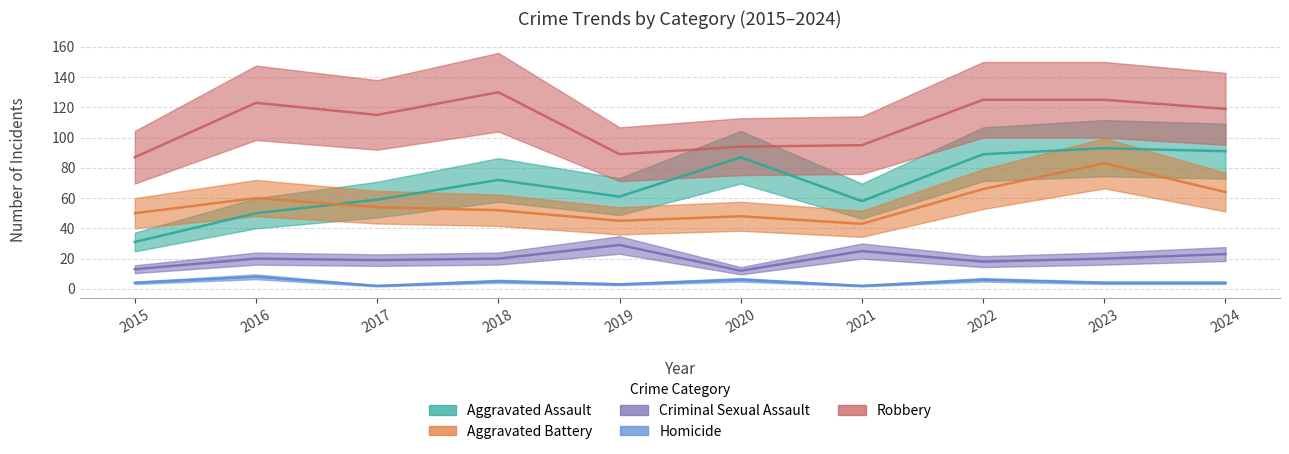

At which category does Homicide reach its first local peak?

2016